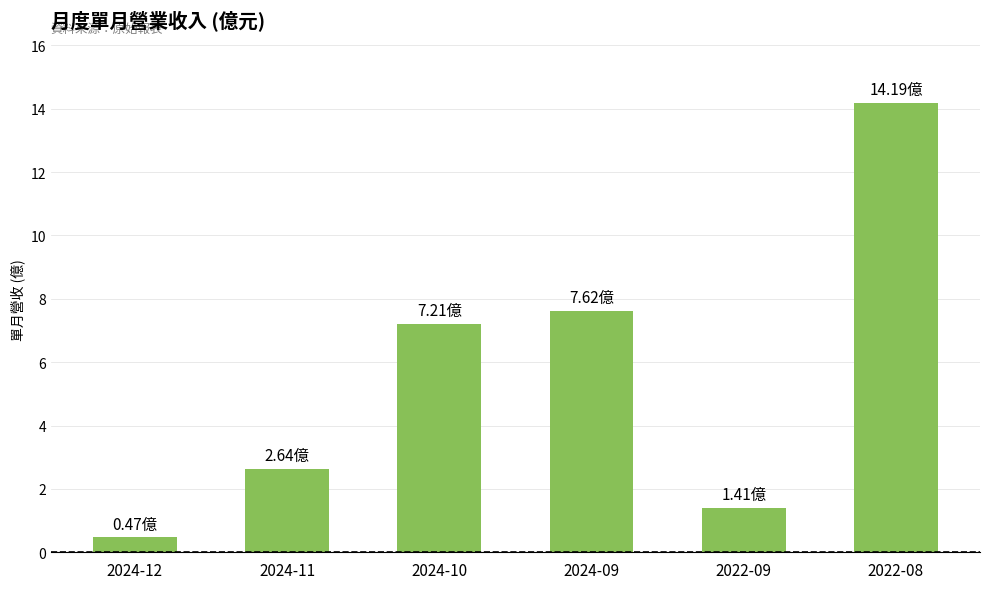

Are the bars grouped side by side (vs. stacked)?

No